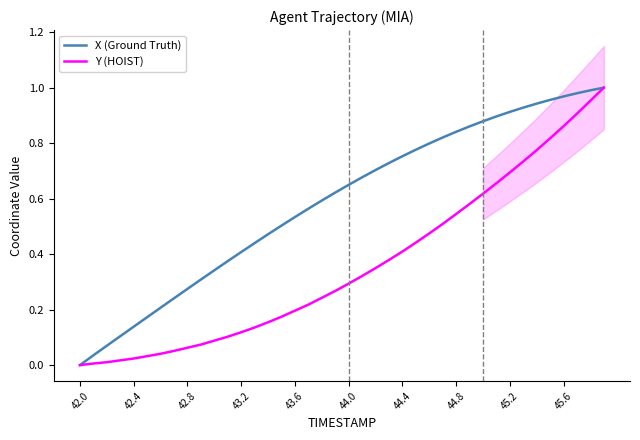

True or false: X (Ground Truth) has more than 1 points higher than both neighbors.

False